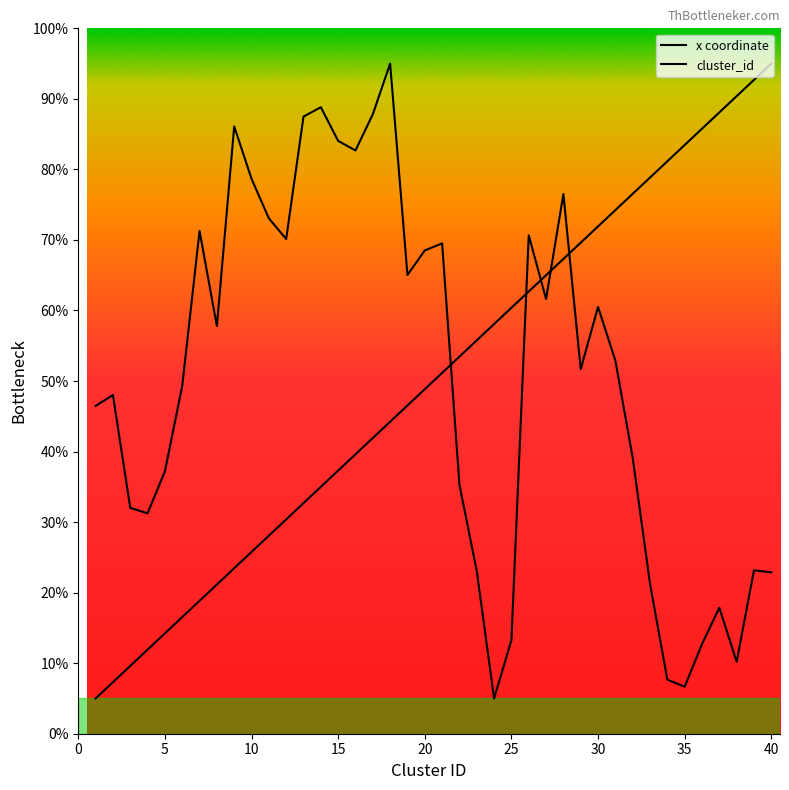

True or false: x coordinate and cluster_id cross at least once.

True